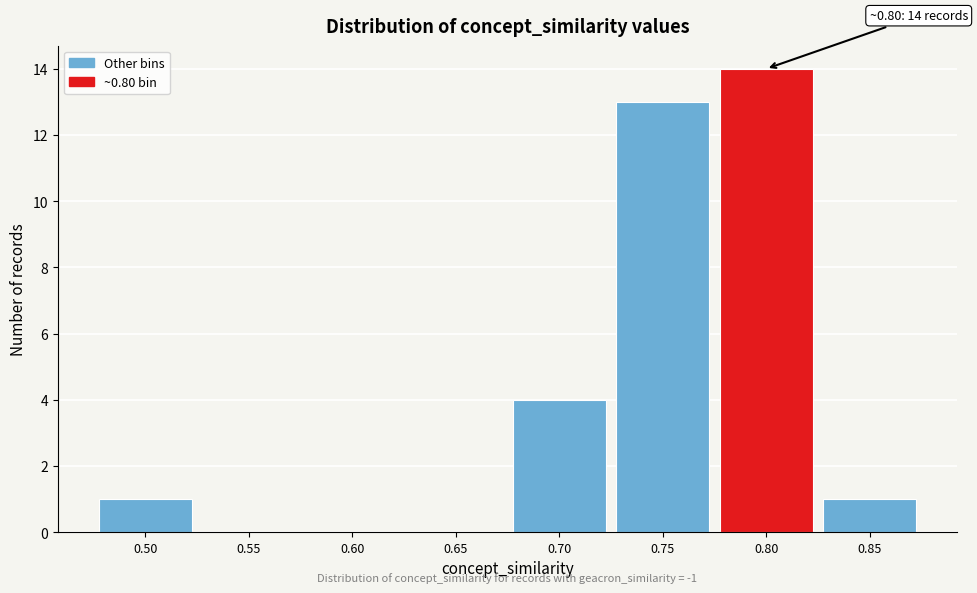

Reading left to right, what are all the values shown in this chart?

0.50=1	0.55=0	0.60=0	0.65=0	0.70=4	0.75=13	0.80=14	0.85=1